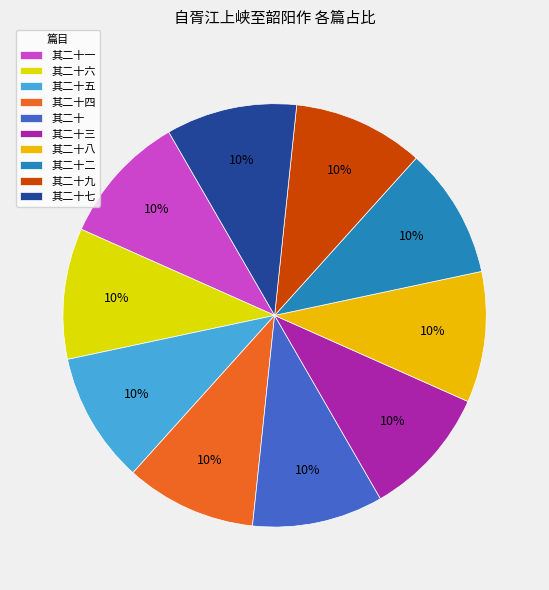

How many slices are in this pie chart?

10